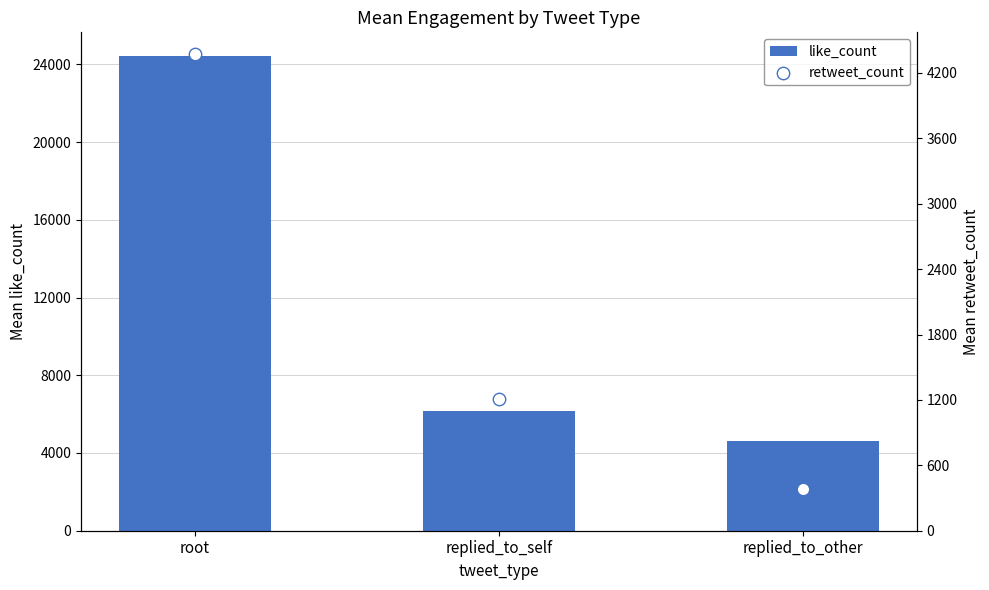

What are all the series names shown in the legend?

like_count, retweet_count